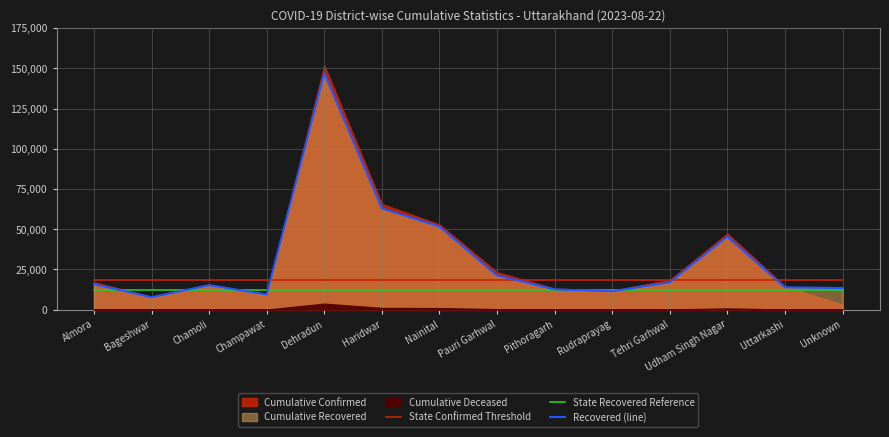

Is the value of Recovered (line) at Tehri Garhwal greater than the value of State Confirmed Threshold at Dehradun?

No